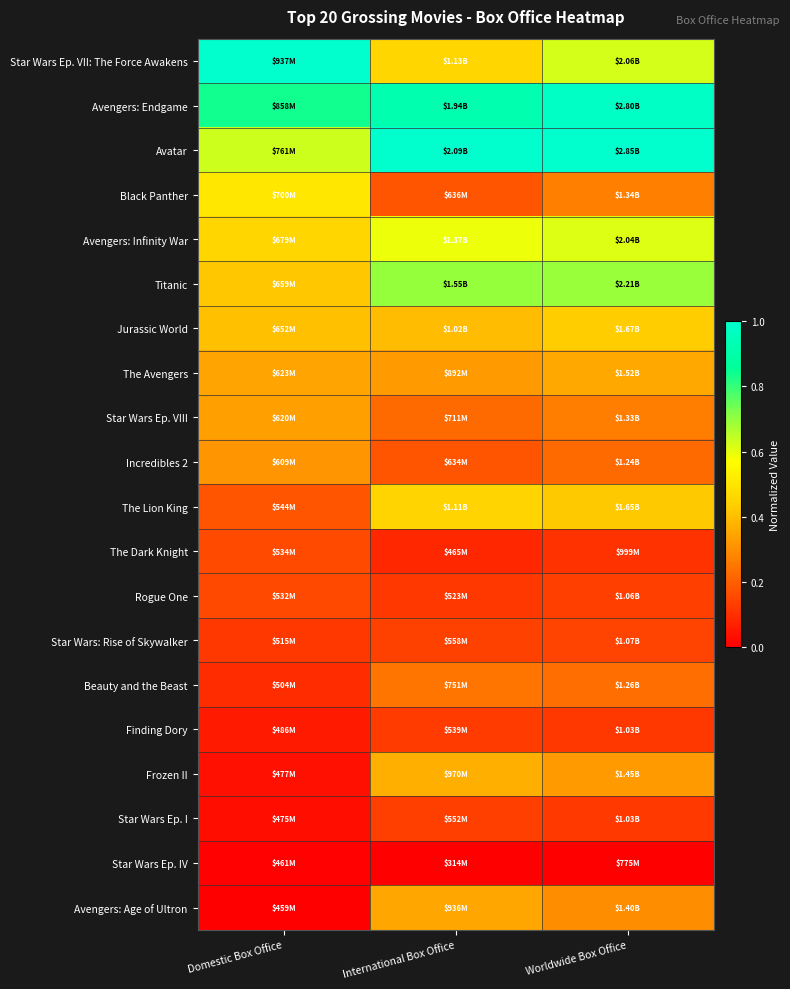

At Worldwide Box Office, list the series in order from largest to smallest.

Avatar, Avengers: Endgame, Titanic, Star Wars Ep. VII: The Force Awakens, Avengers: Infinity War, Jurassic World, The Lion King, The Avengers, Frozen II, Avengers: Age of Ultron, Black Panther, Star Wars Ep. VIII, Beauty and the Beast, Incredibles 2, Star Wars: Rise of Skywalker, Rogue One, Star Wars Ep. I, Finding Dory, The Dark Knight, Star Wars Ep. IV